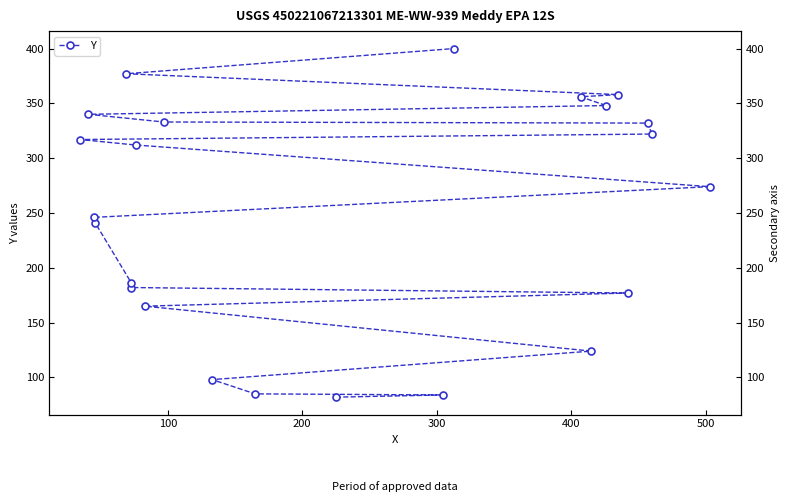

What is the difference between the maximum and minimum values?

318